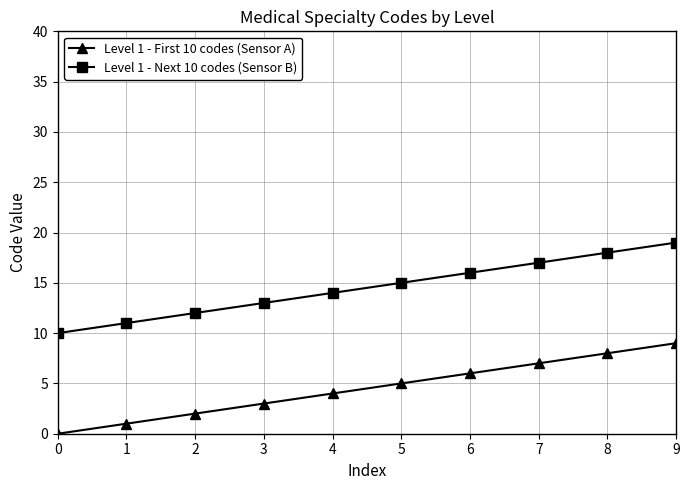

True or false: Level 1 - Next 10 codes (Sensor B) and Level 1 - First 10 codes (Sensor A) intersect in this chart.

False